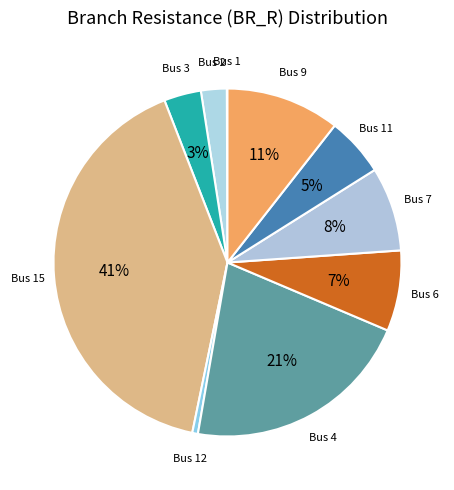

Which slice is the largest?

15